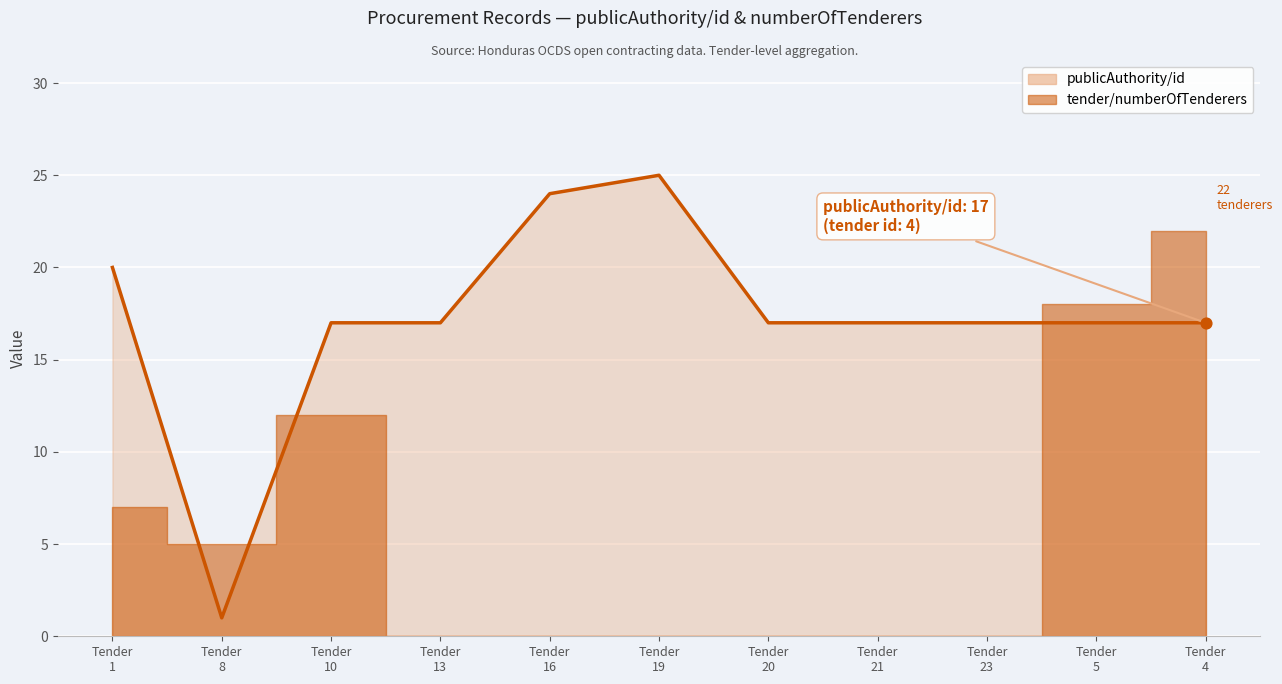

Which has a higher value, Tender
20 or Tender
19?

Tender
19